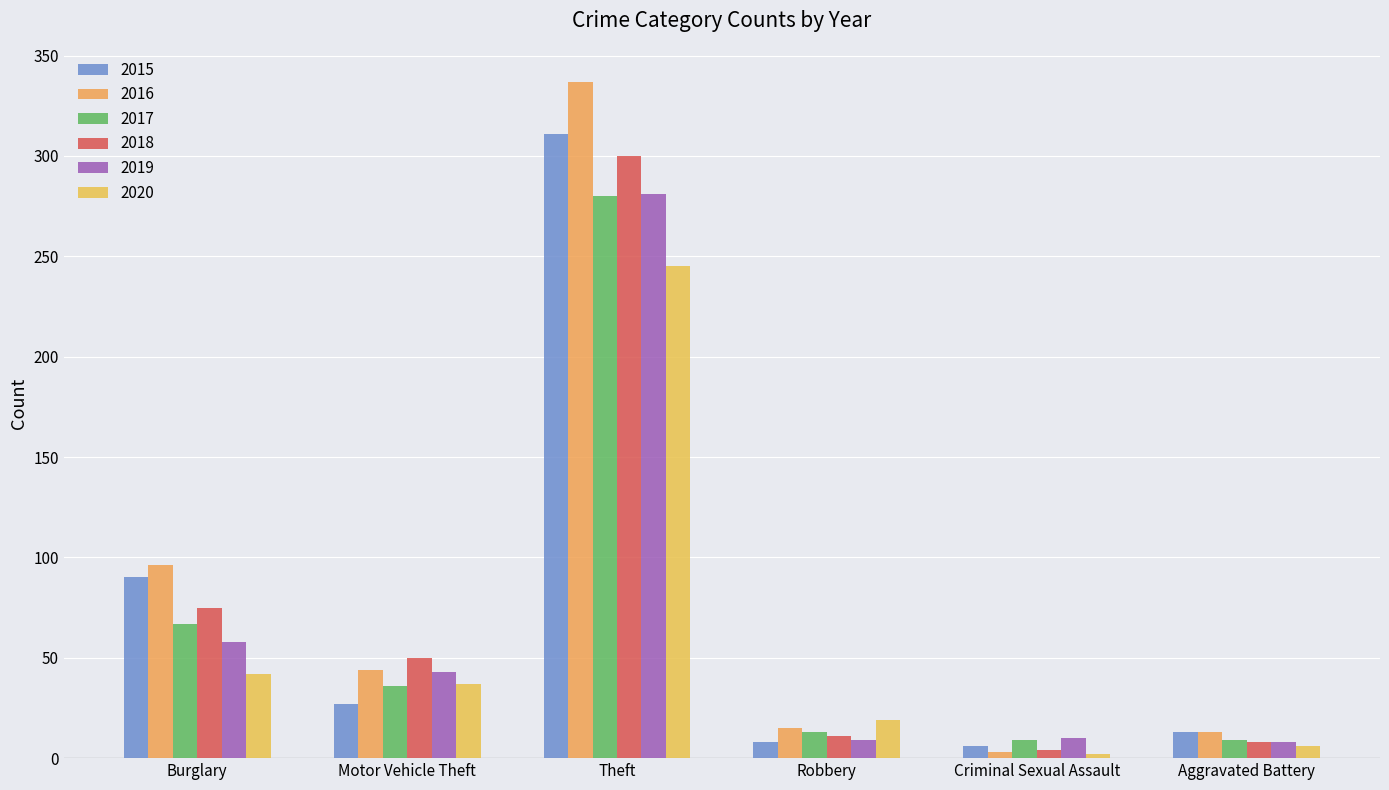

Rank the series at Aggravated Battery from highest to lowest value.

2015, 2016, 2017, 2018, 2019, 2020